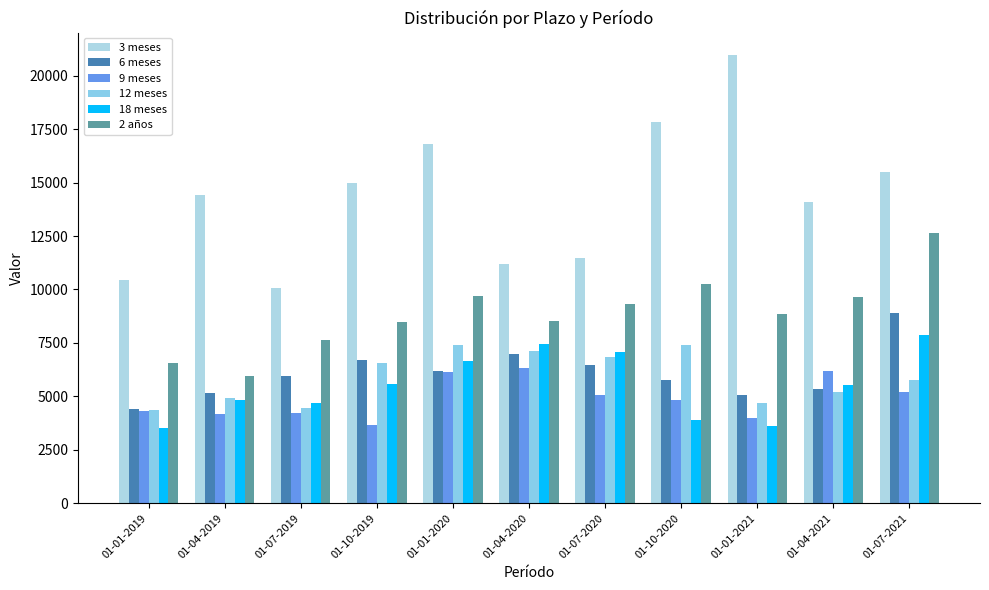

What is the difference between the 9 meses values at 01-10-2020 and 01-07-2021?

361